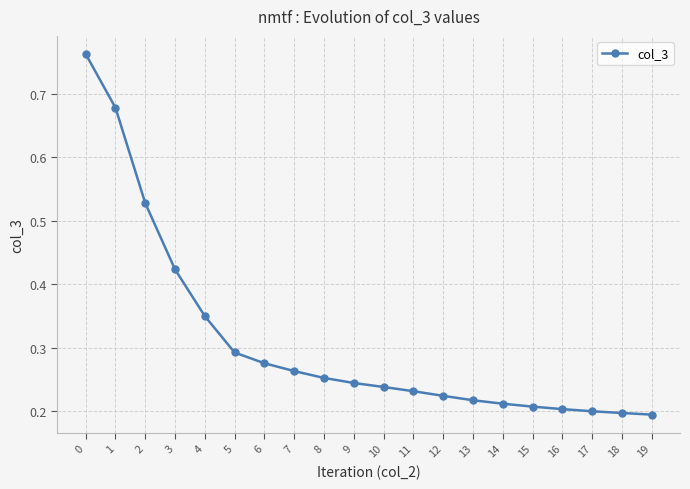

What is the difference between the maximum and minimum values?

0.6